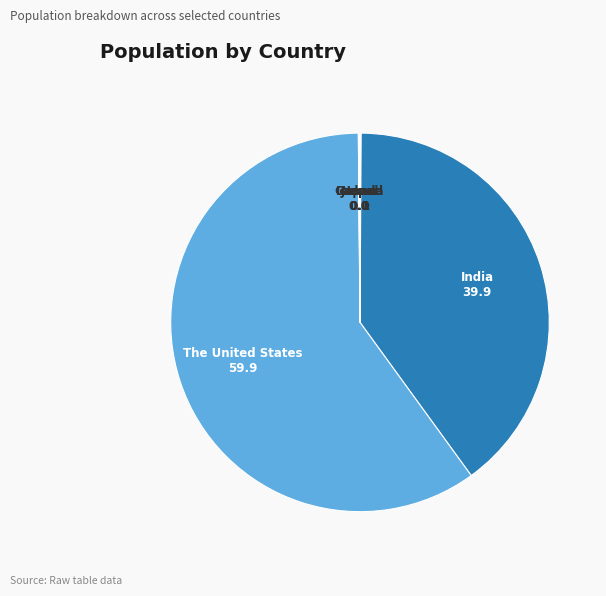

Is there a majority slice in this chart?

Yes